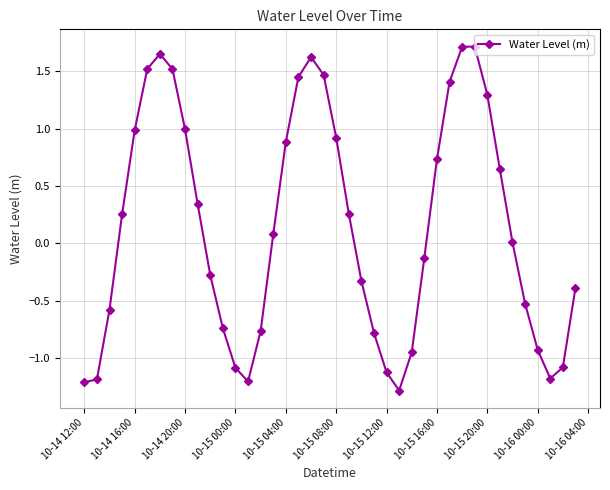

True or false: there are more than 0 points higher than both neighbors.

True